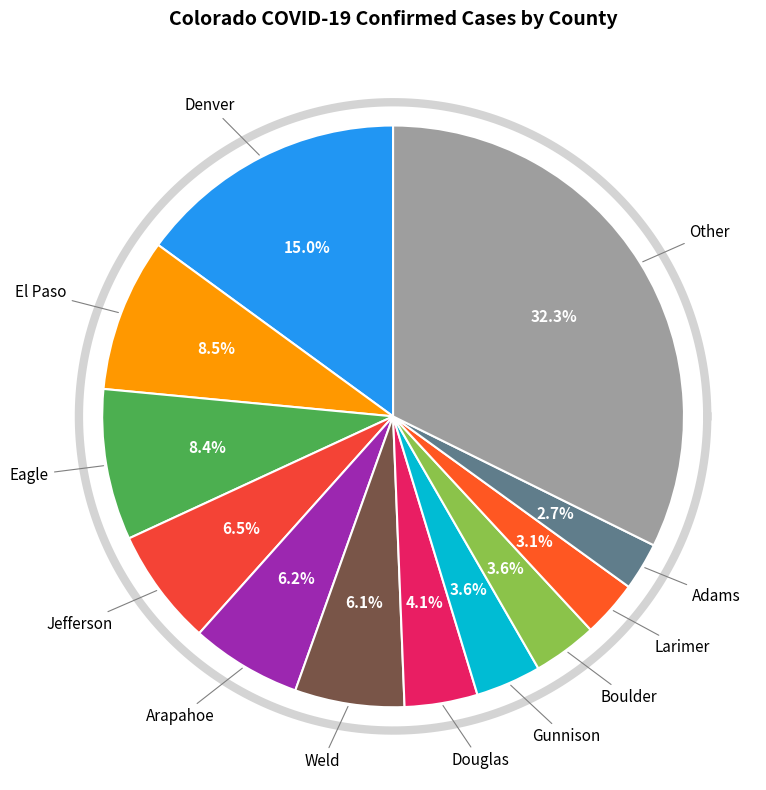

To the nearest percent, what is the average slice percentage?

8%